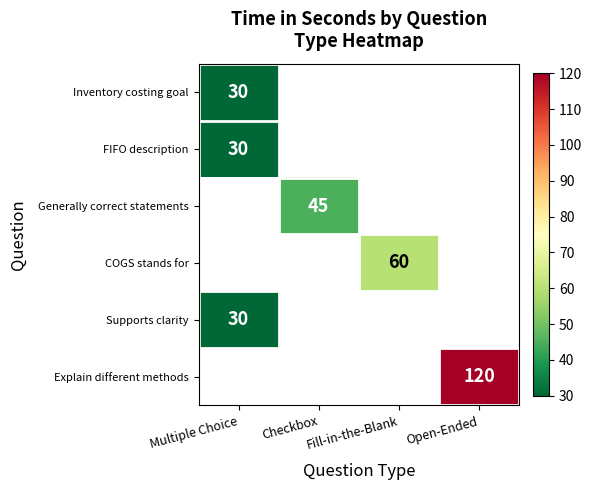

The value of Supports clarity at Multiple Choice is 30. True or false?

True